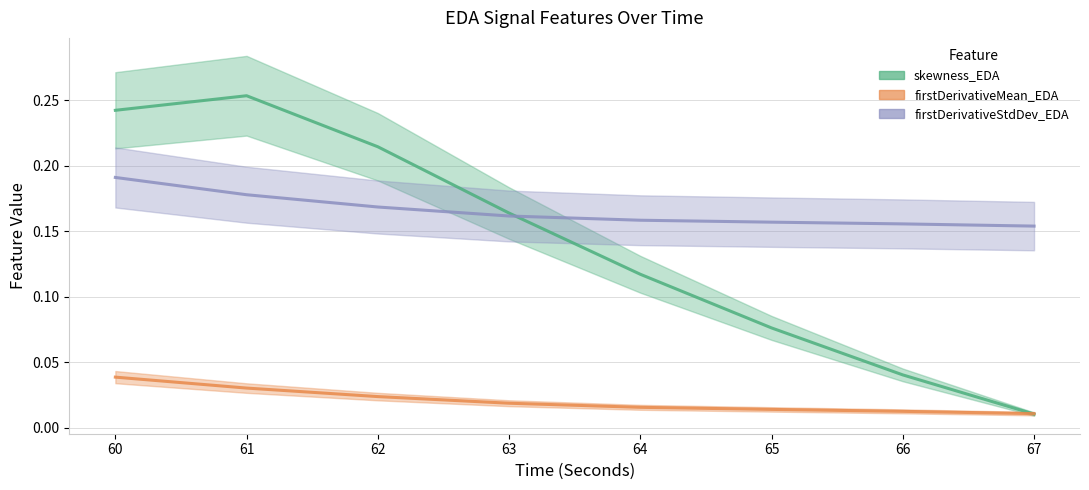

How many interior local peaks does the skewness_EDA series have?

1